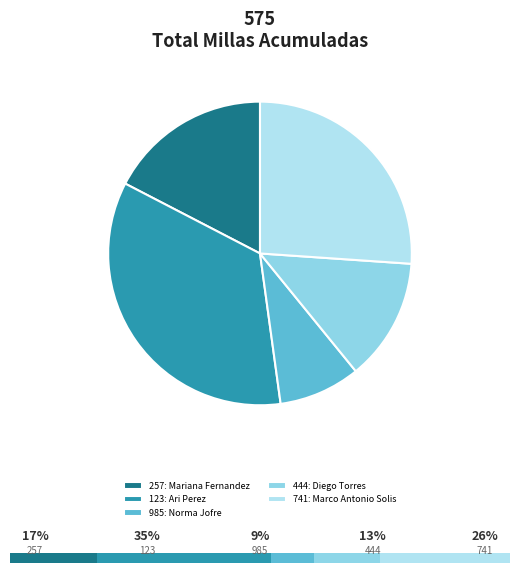

Which slice is the largest?

123